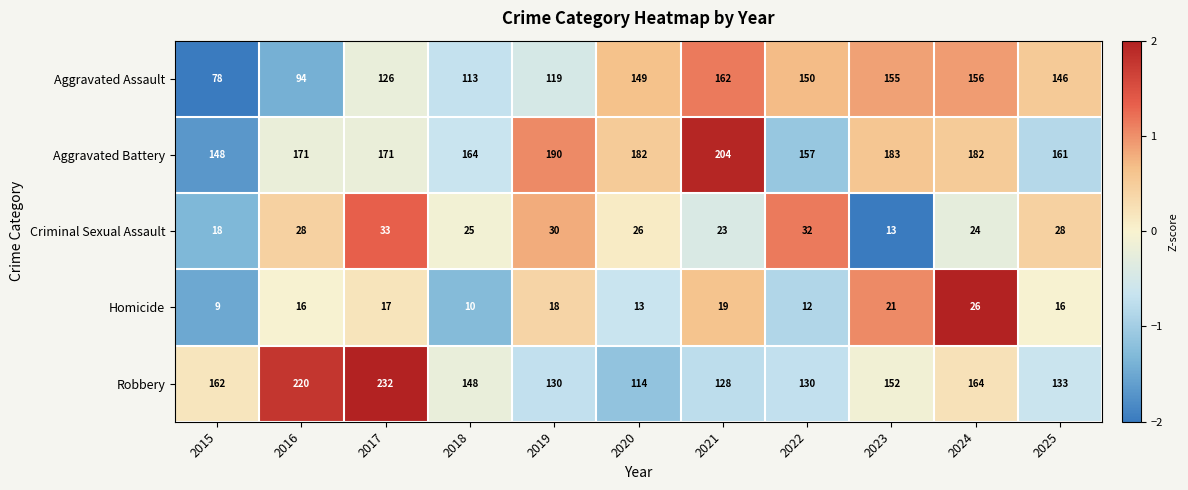

At 2020, list the series in order from smallest to largest.

Homicide, Criminal Sexual Assault, Robbery, Aggravated Assault, Aggravated Battery